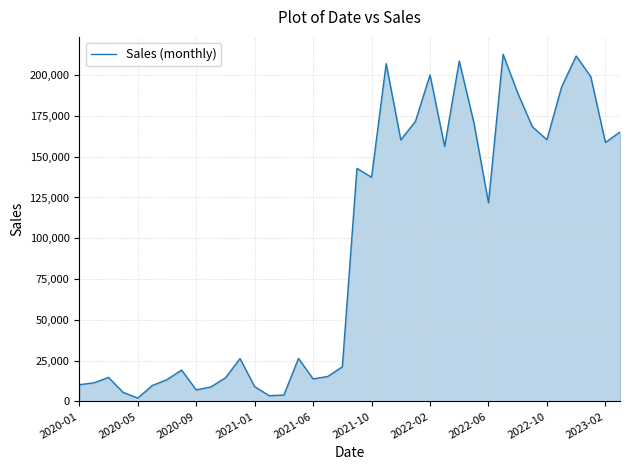

Does the chart display data point markers on the line(s)?

No